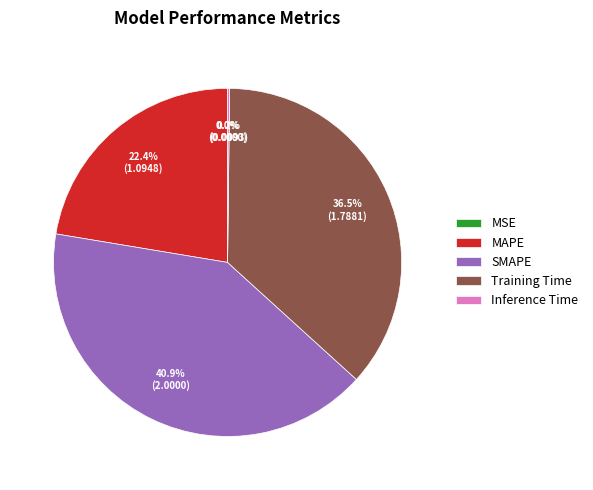

To the nearest percent, what is the difference between the largest and smallest slice percentages?

41%